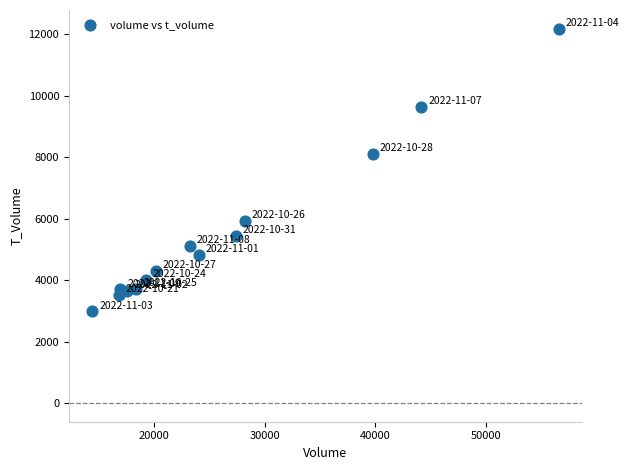

What is the range of X values (max minus min)?

42128